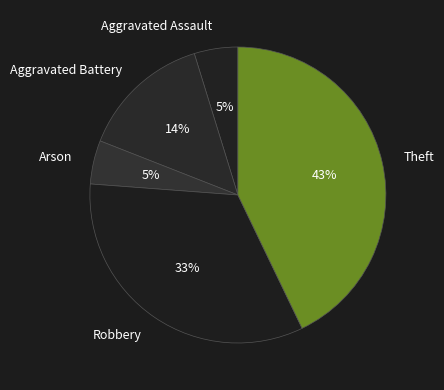

Combined, do Theft and Aggravated Battery account for over 50%?

Yes